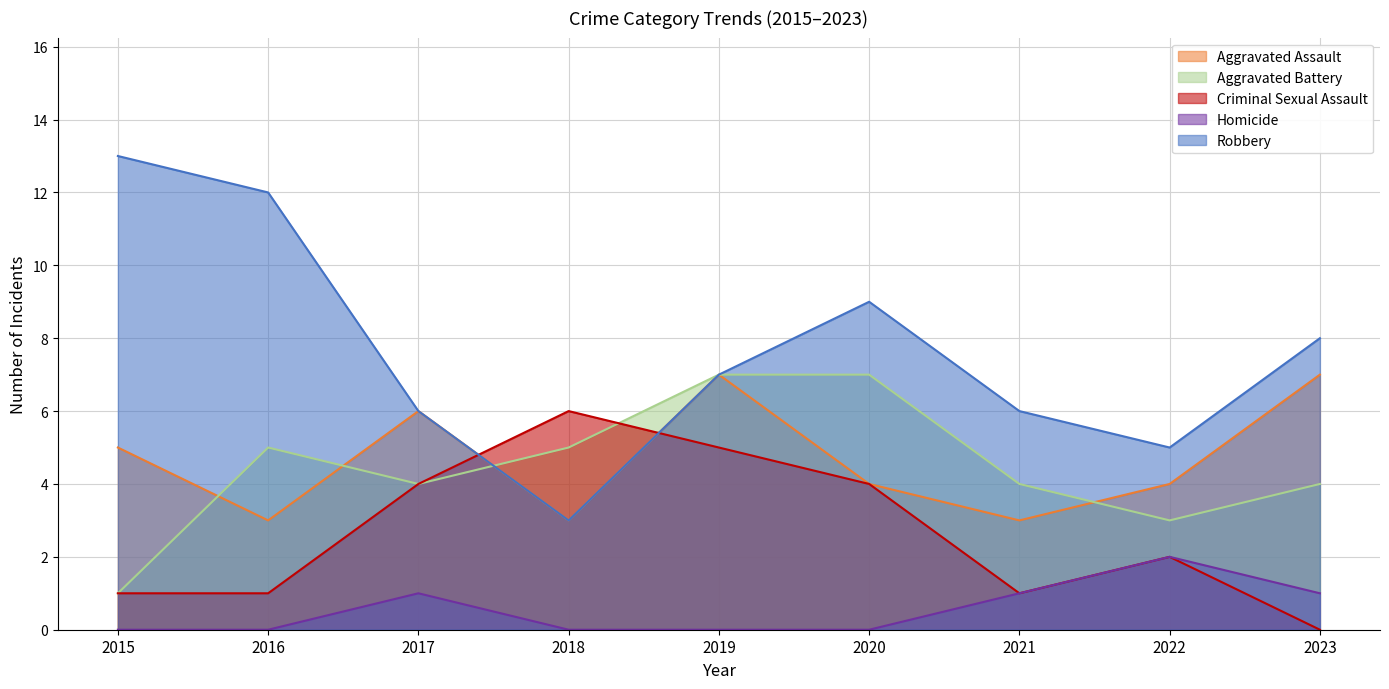

True or false: Aggravated Assault and Robbery intersect in this chart.

False